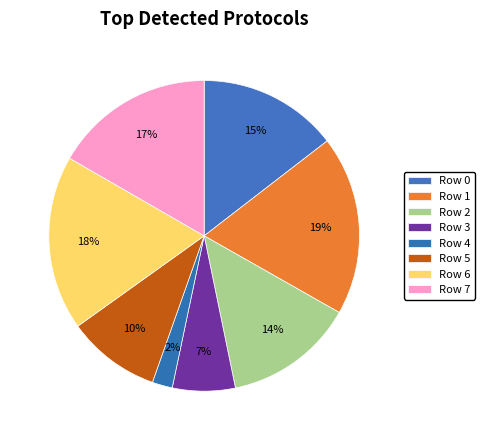

What is the total percentage of Row 6 and Row 3?

24.7%